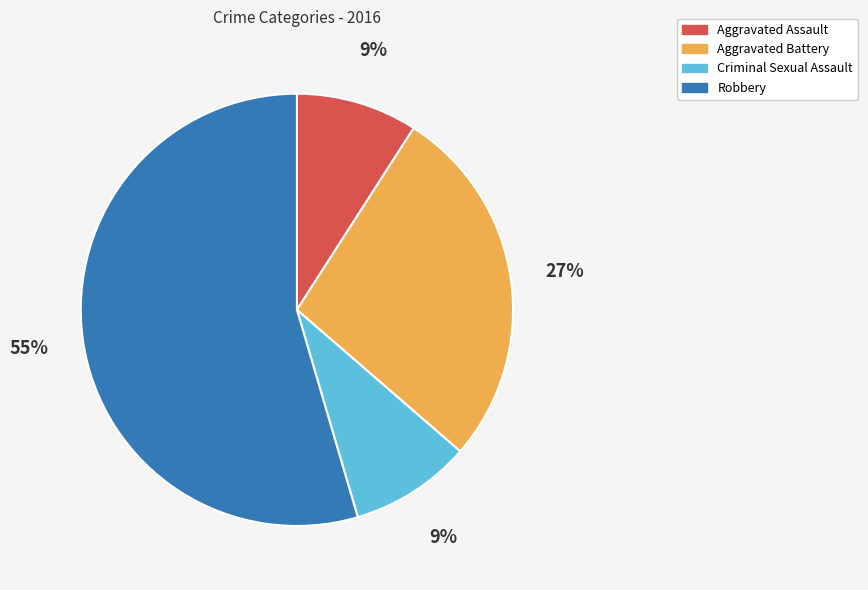

To the nearest percent, what is the combined percentage of Aggravated Battery and Aggravated Assault?

36%